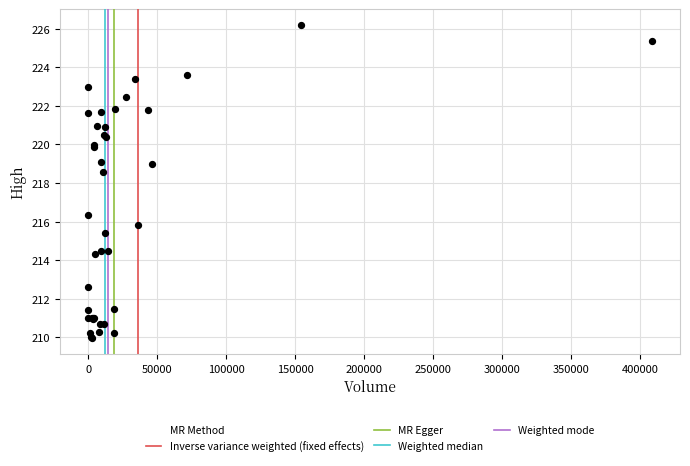

What Y value in the scatter plot is closest to 218?

218.6